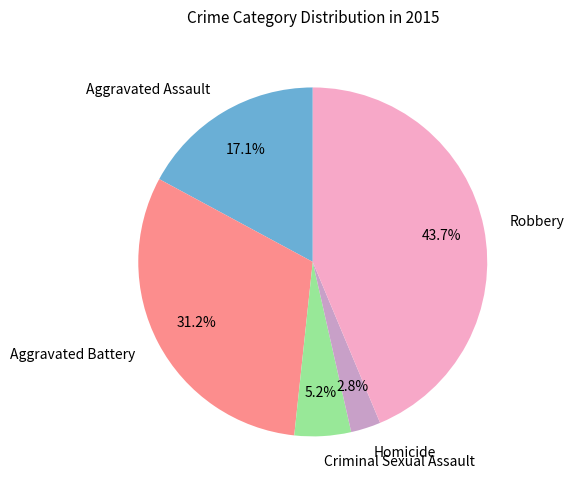

How many slices are in this pie chart?

5